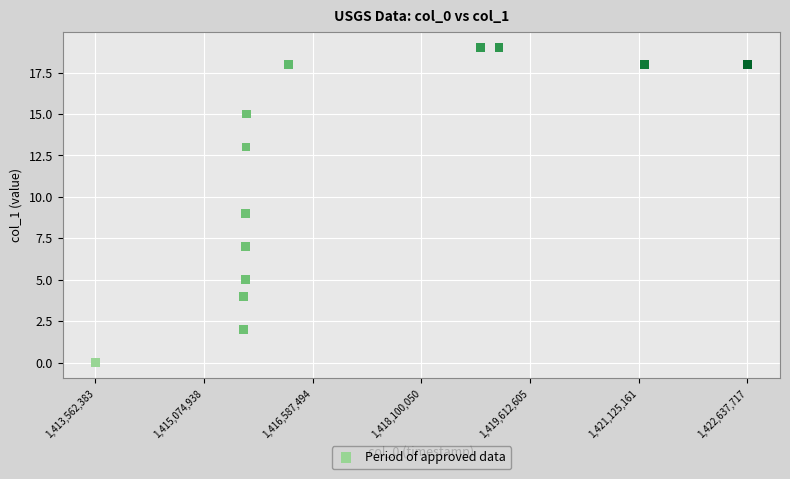

What is the range of Y values (max minus min)?

19